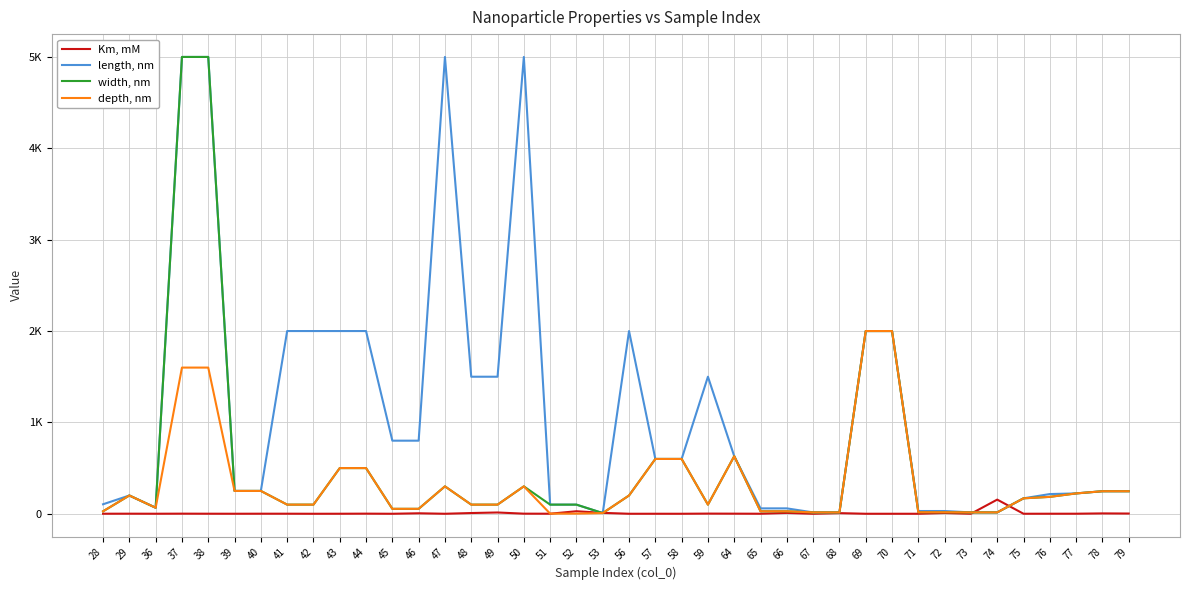

Does the chart display data point markers on the line(s)?

No